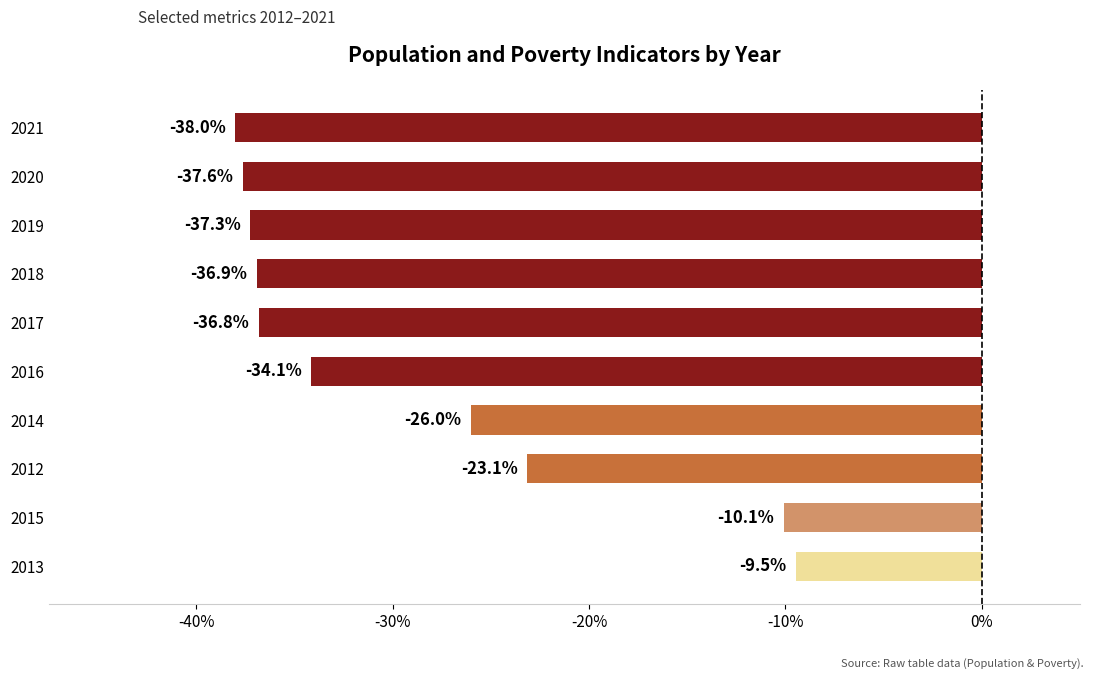

What is the change in value from 2015 to 2014?

-15.9